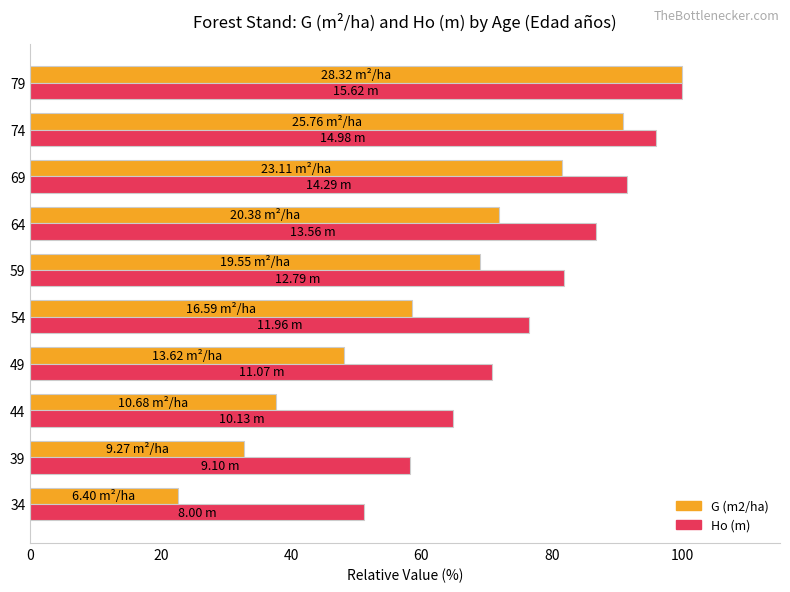

Which series has the largest range (max minus min)?

G (m2/ha)